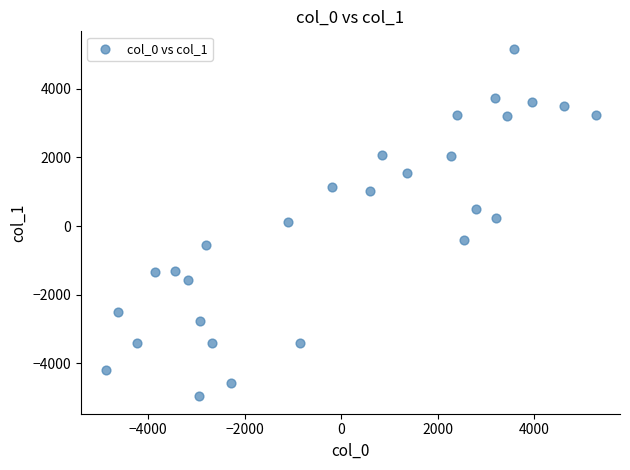

What is the range of Y values (max minus min)?

10131.1